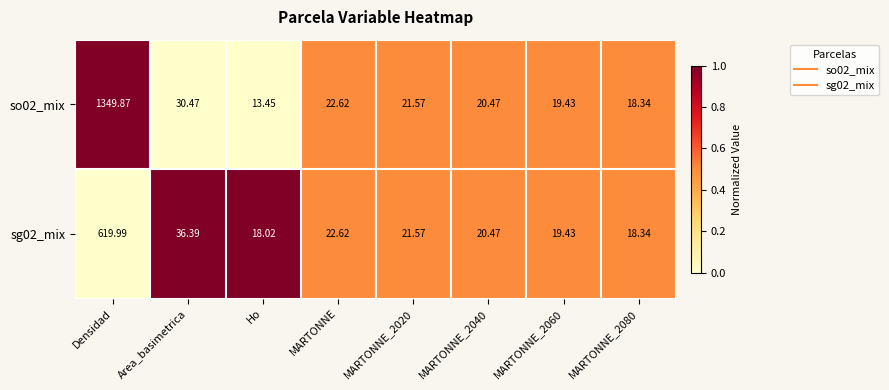

At which label does sg02_mix first exceed 21?

Densidad